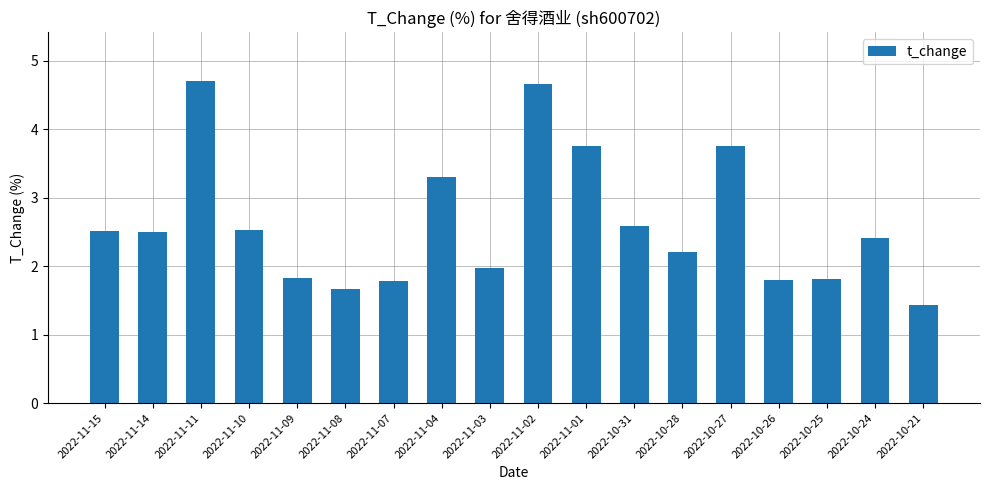

What is the smallest value displayed?

1.4